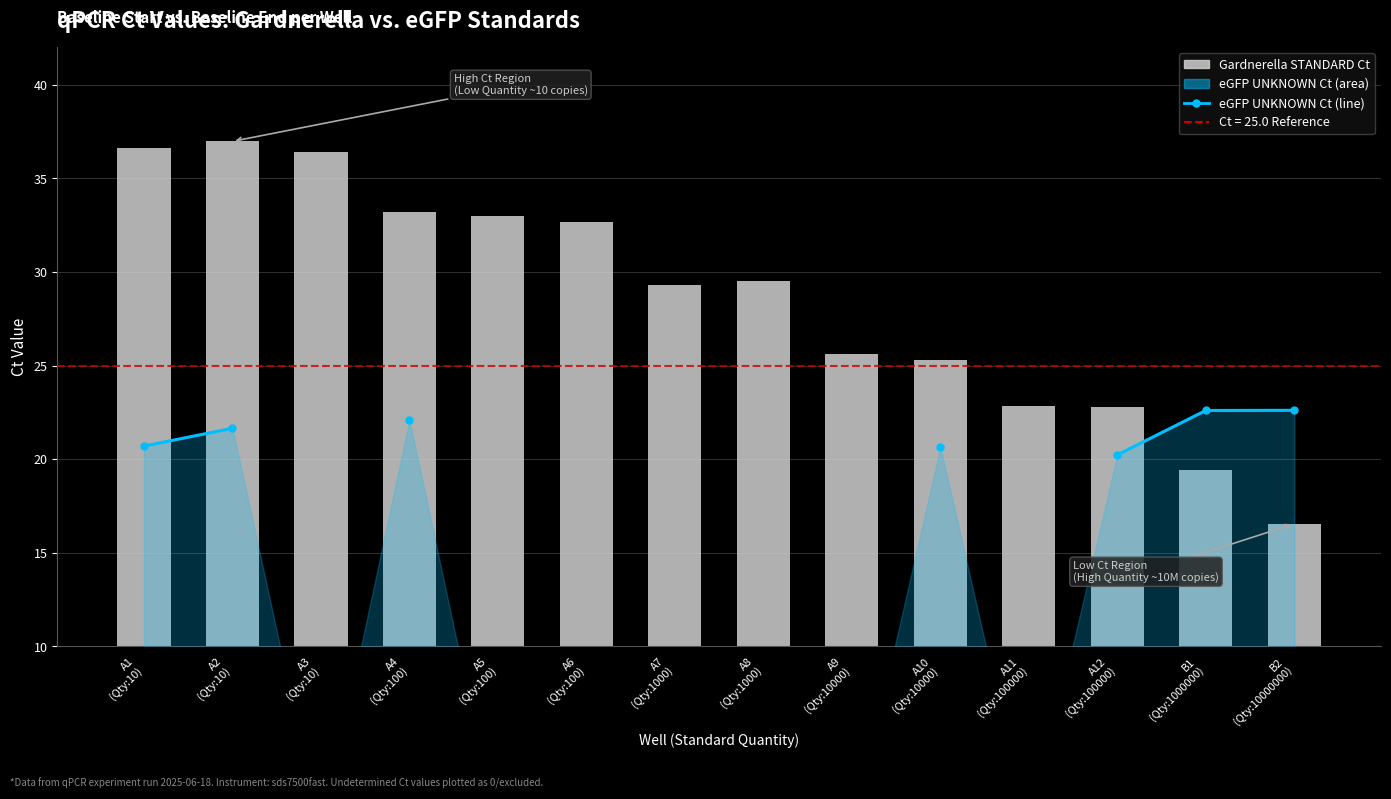

How many data points in Gardnerella STANDARD Ct are less than 29?

6